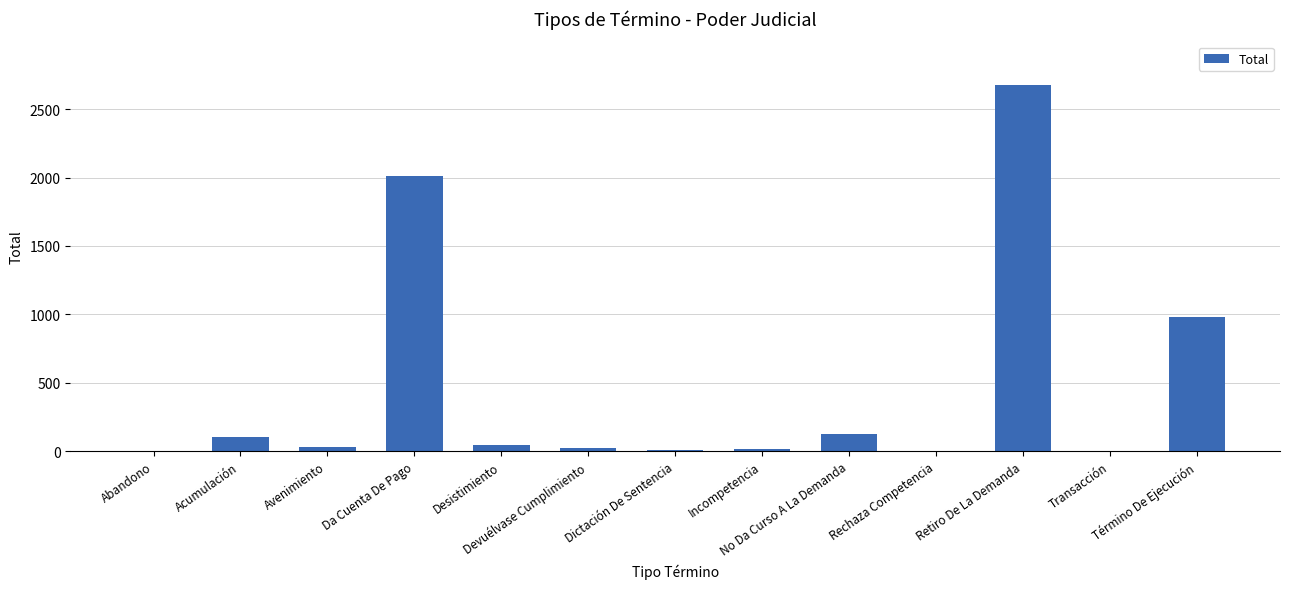

What is the greatest value displayed?

2674